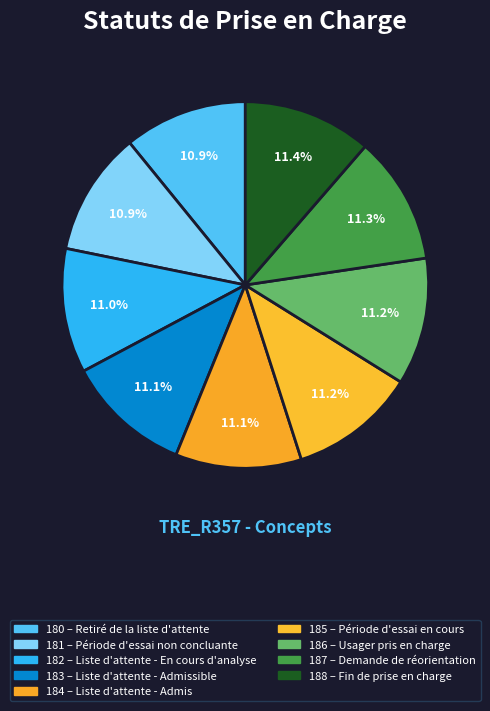

Rank the categories by value from highest to lowest.

Fin de prise en charge, Demande de réorientation, Usager pris en charge, Période d'essai en cours, Liste d'attente - Admis, Liste d'attente - Admissible, Liste d'attente - En cours d'analyse, Période d'essai non concluante, Retiré de la liste d'attente